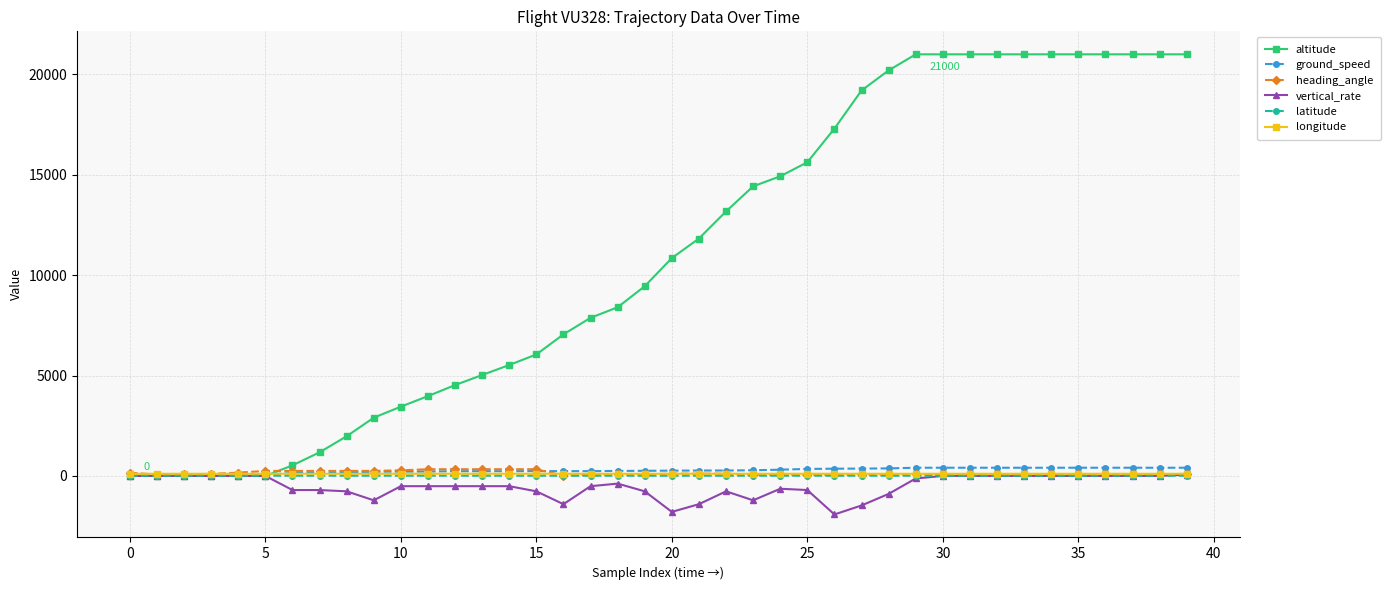

Which series has the widest spread of values?

altitude